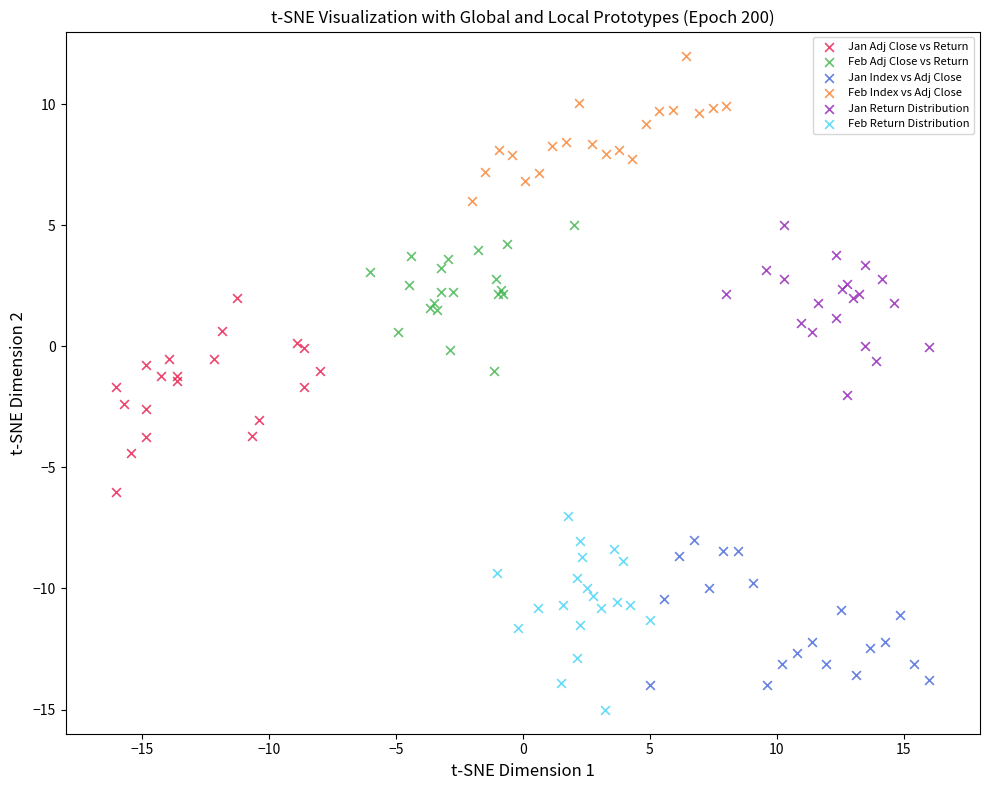

Which series contains the highest Y value?

Feb Index vs Adj Close